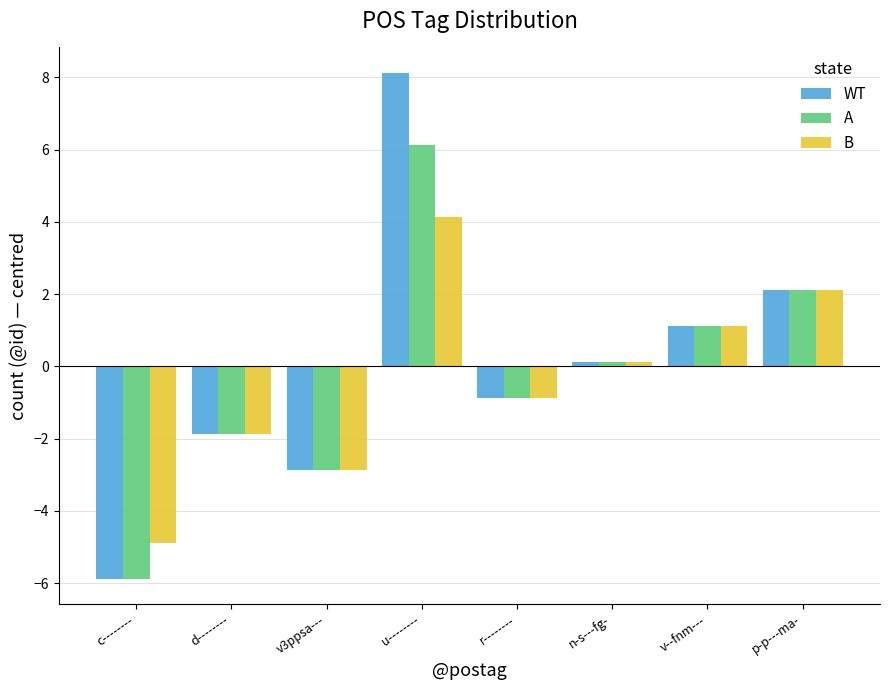

What position from the left is u--------?

4